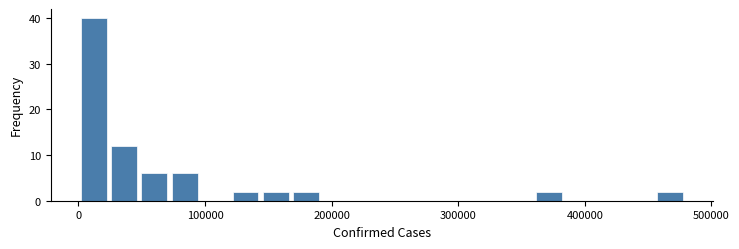

Around what value on the x-axis is the tallest bar? Give the approximate position of its centre, as read against the axis.

10000